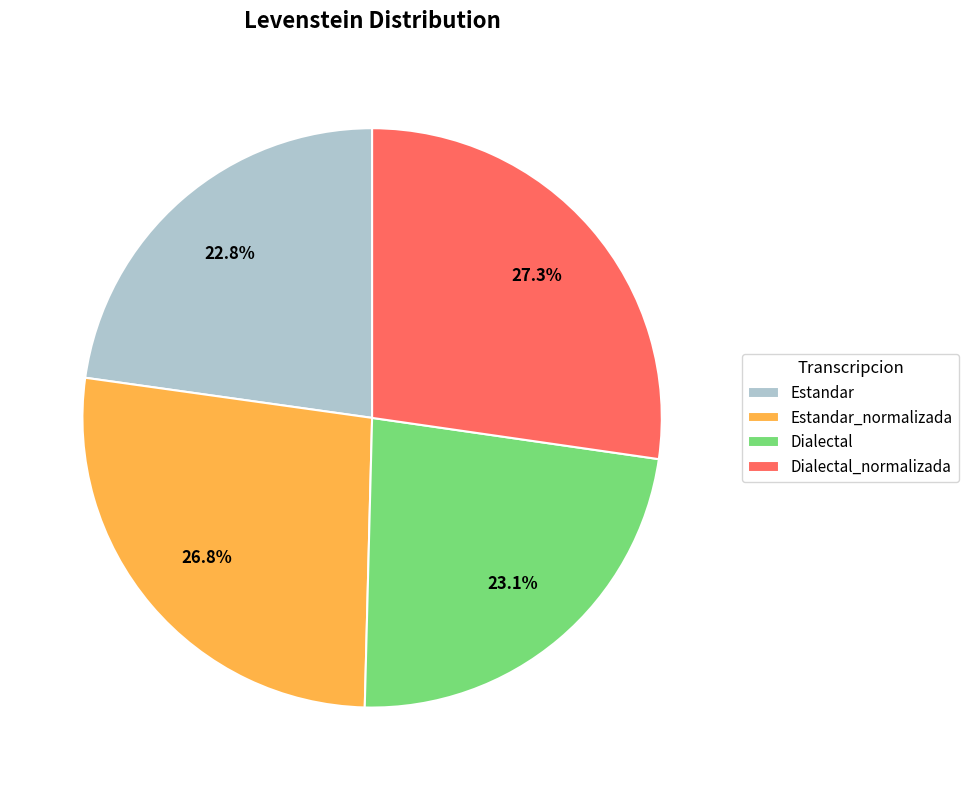

What percentage is the Estandar_normalizada slice, to the nearest percent?

27%